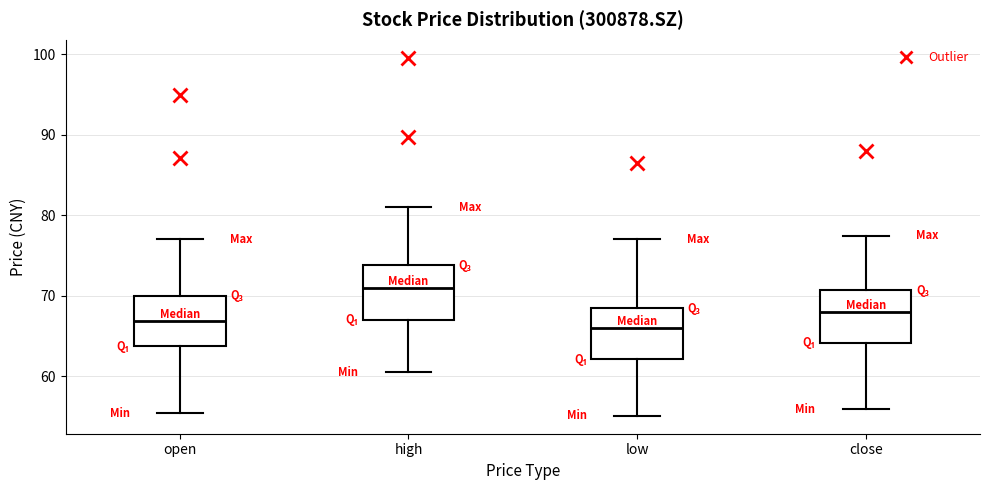

Which box's median line is the highest?

high